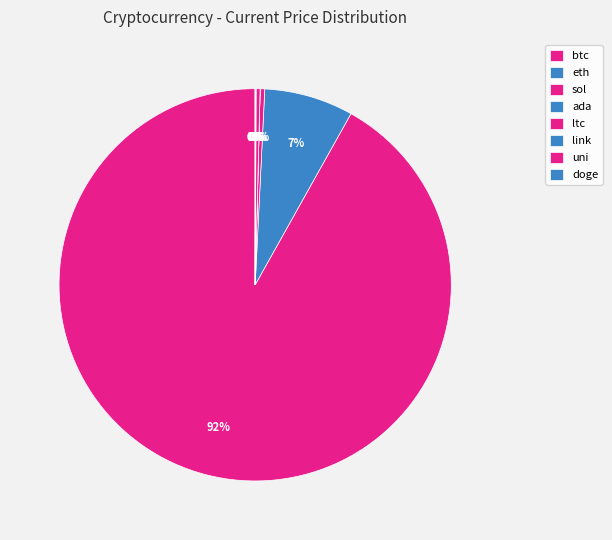

How many slices are in this pie chart?

8